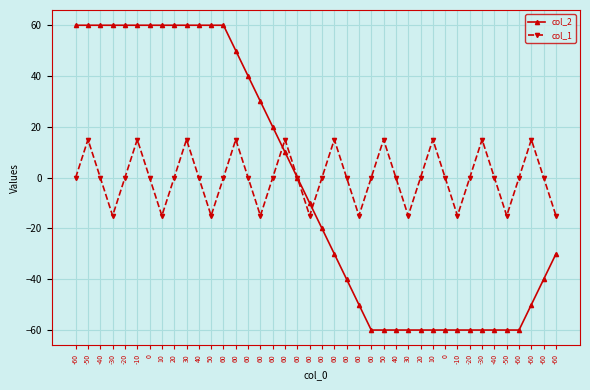

How many data points does each series have?

40